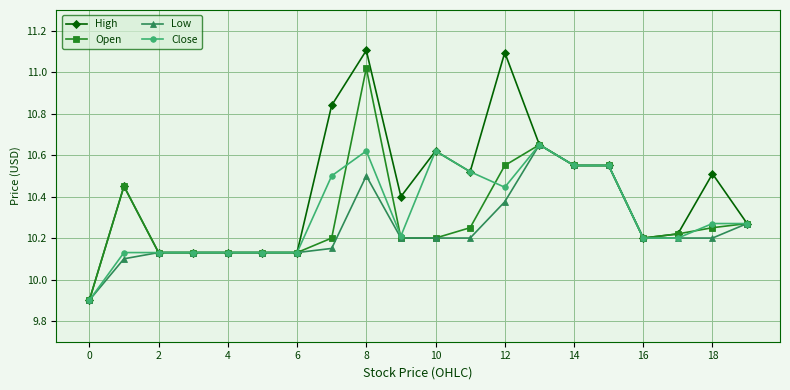

What is the minimum value shown in the chart?

9.9